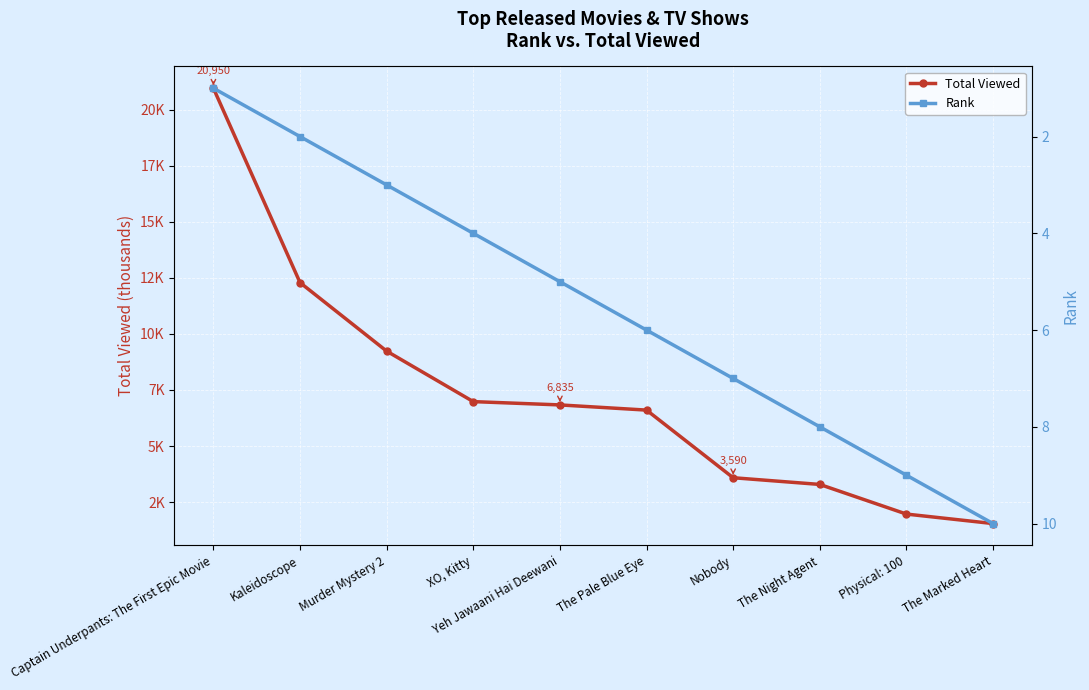

Is the value of Total Viewed at The Night Agent greater than the value of Rank at Nobody?

Yes